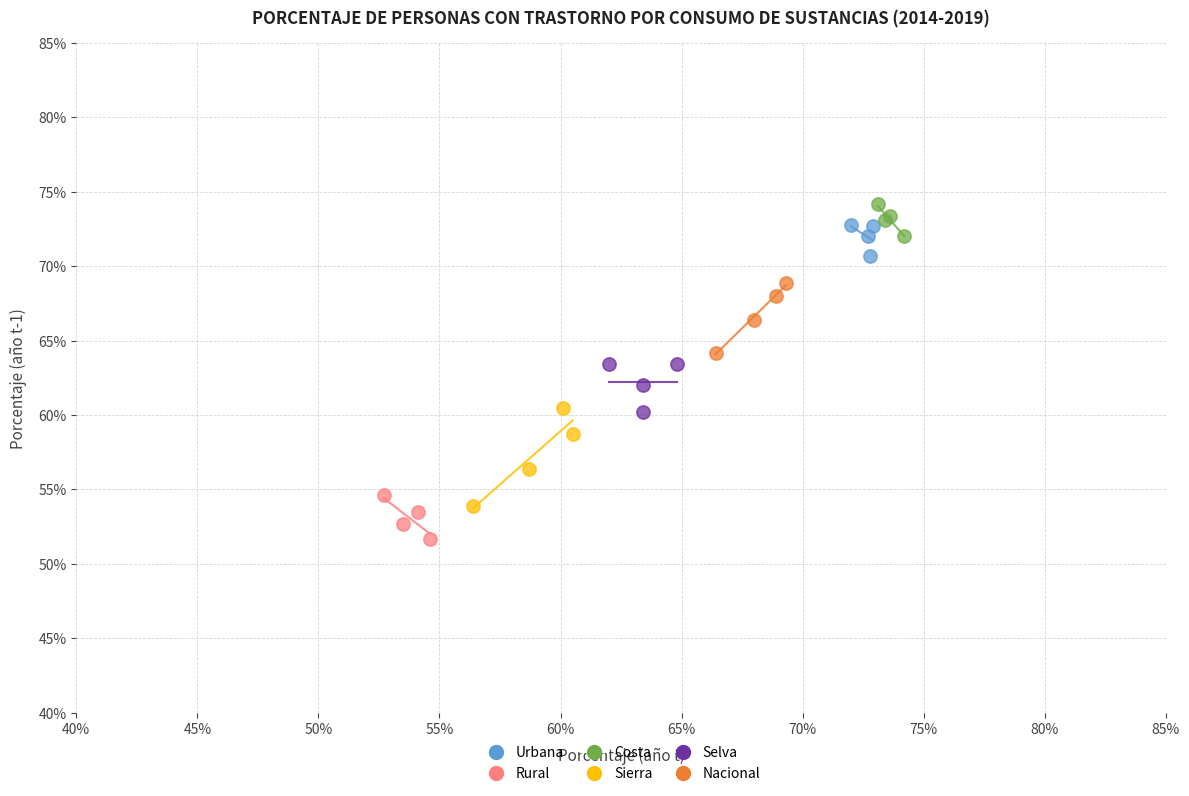

Which series reaches the minimum Y coordinate?

Rural